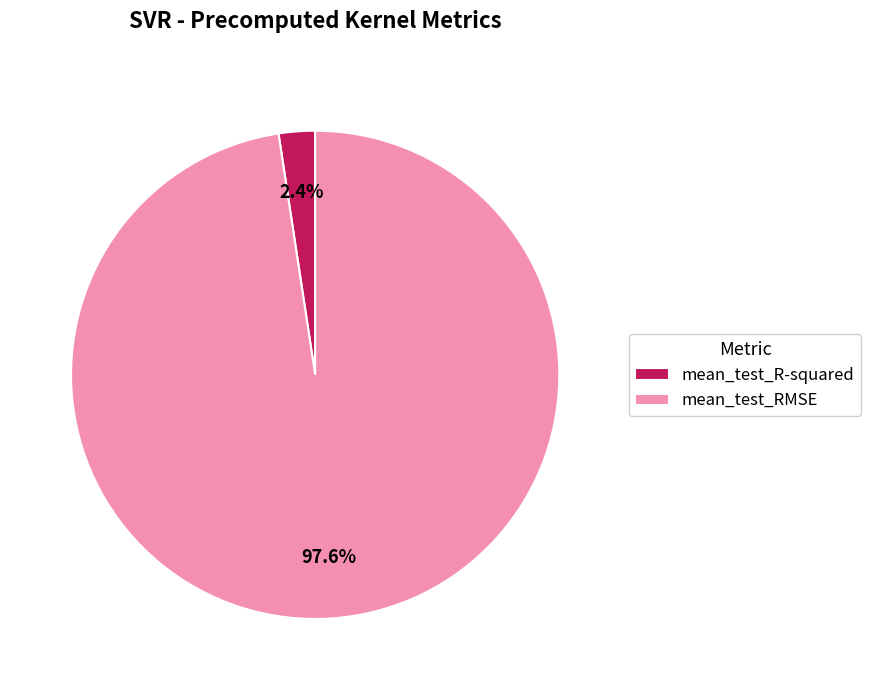

Is there any slice that represents more than half of the pie?

Yes